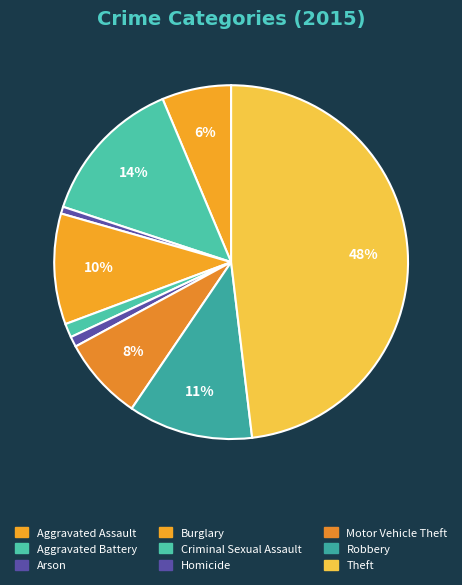

Does Robbery account for over 50% of the chart?

No